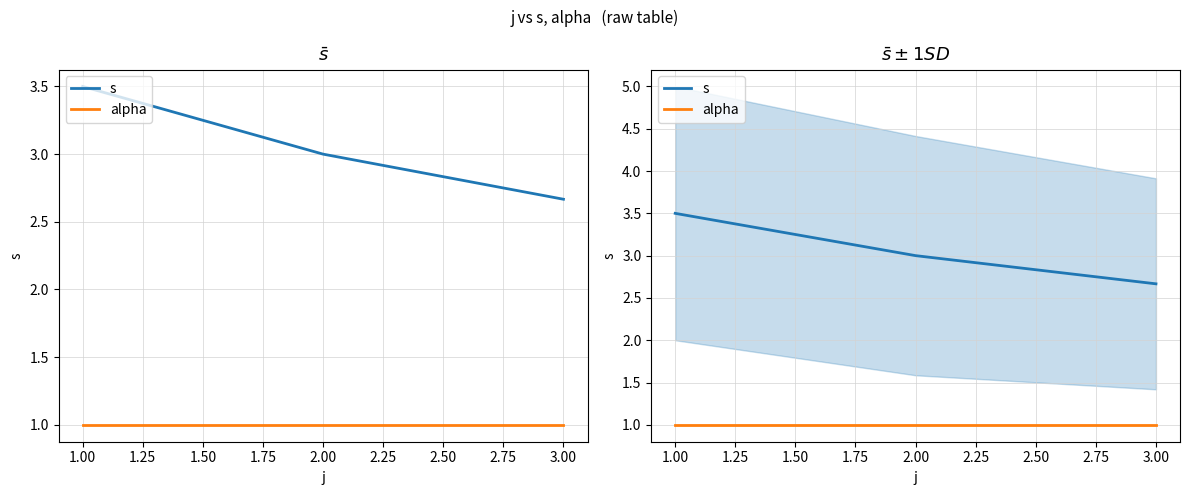

Which series has the largest range (max minus min)?

s